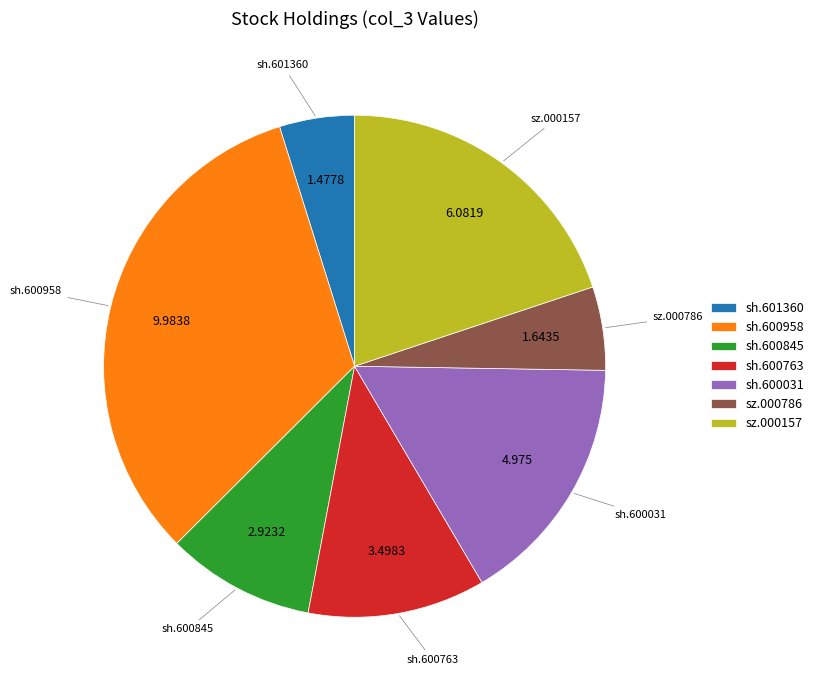

Is the sum of sh.601360 and sh.600763 greater than half?

No